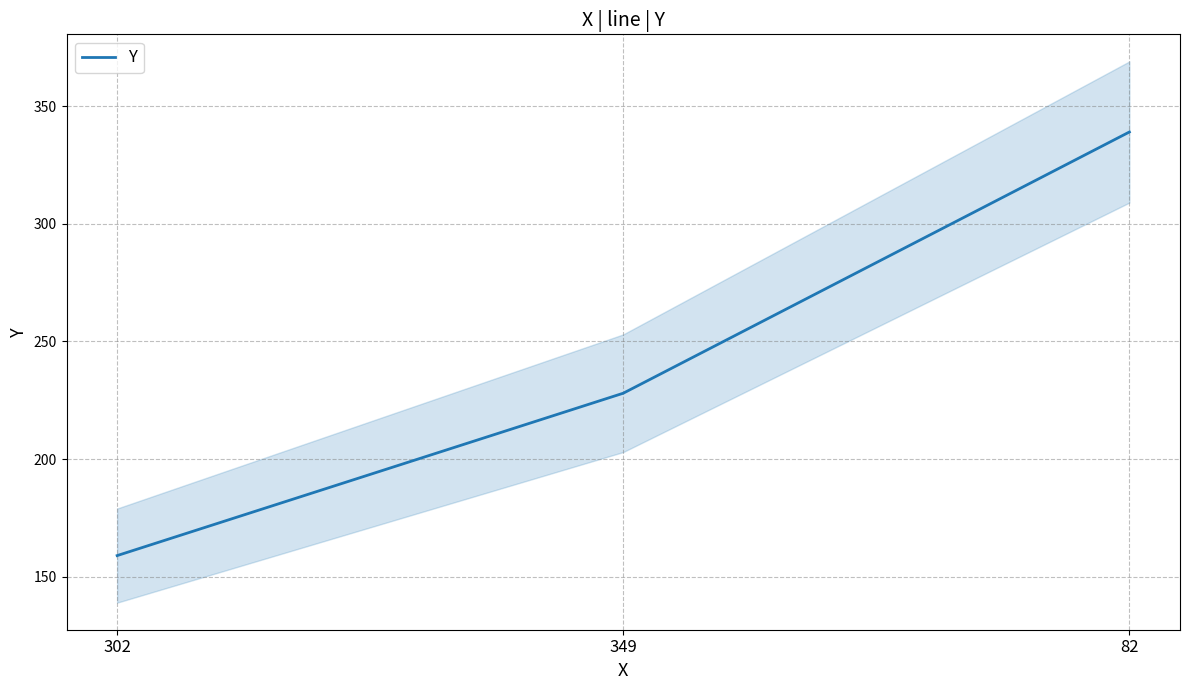

What is the average value?

242